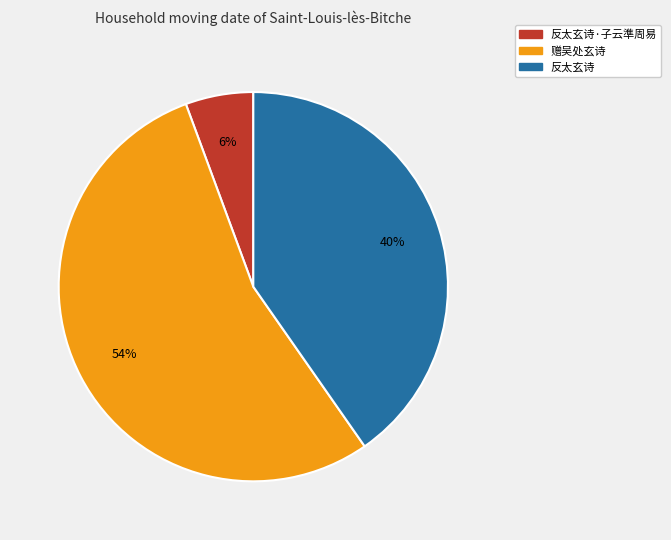

Is there any slice that represents more than half of the pie?

Yes